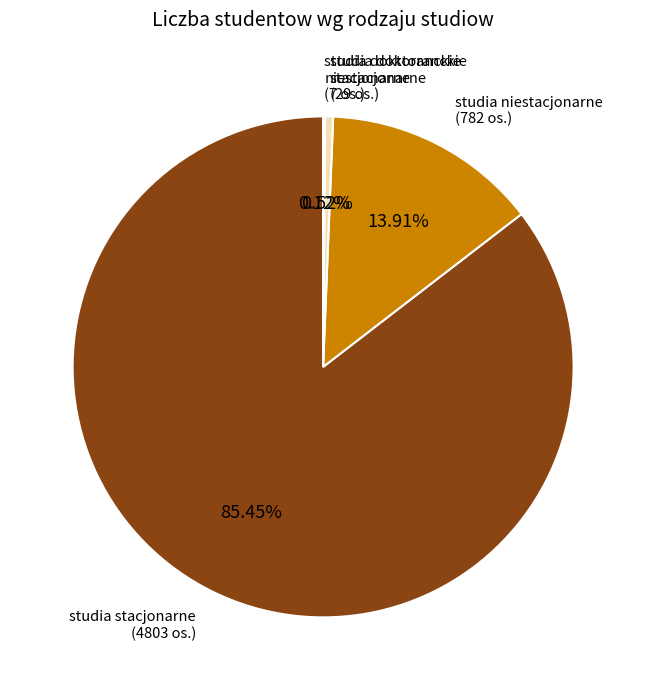

Combined, do studia niestacjonarne and studia stacjonarne account for over 50%?

Yes